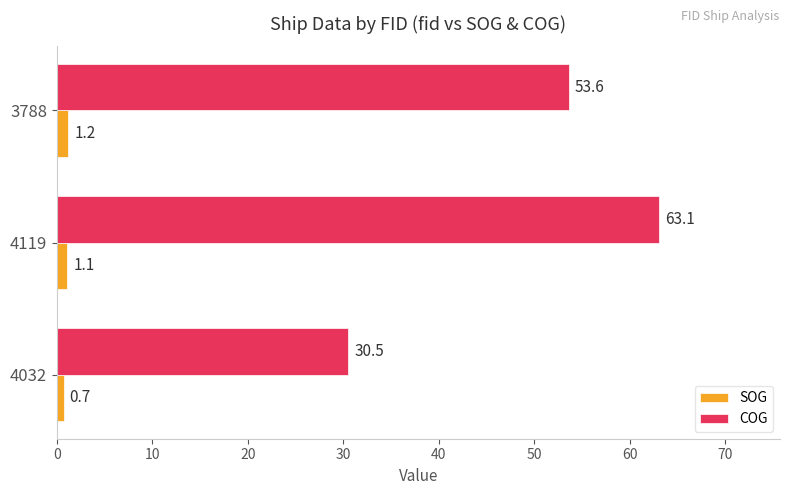

Between 4032 and 4119, which series saw the biggest shift?

COG